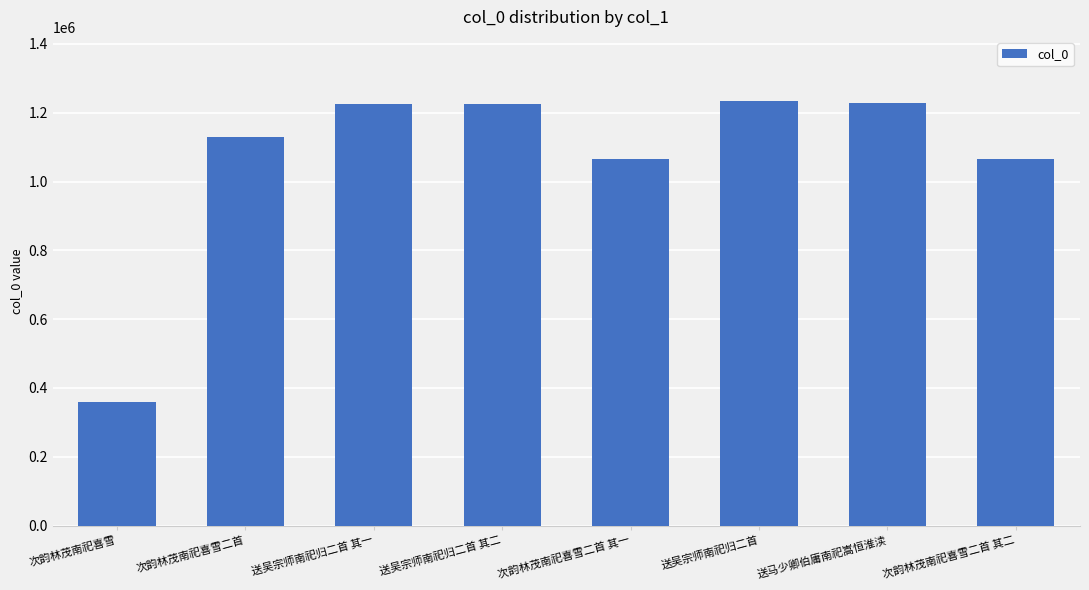

What is the difference between the second highest and minimum values?

870939